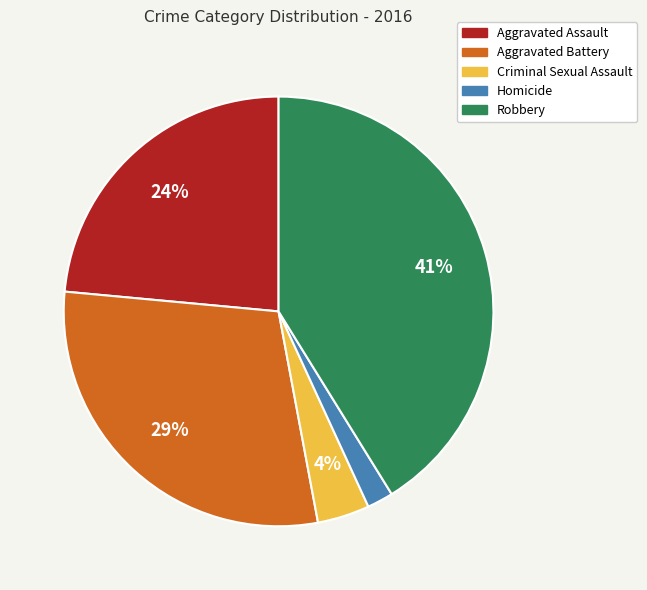

What percentage is the Robbery slice, to the nearest percent?

41%